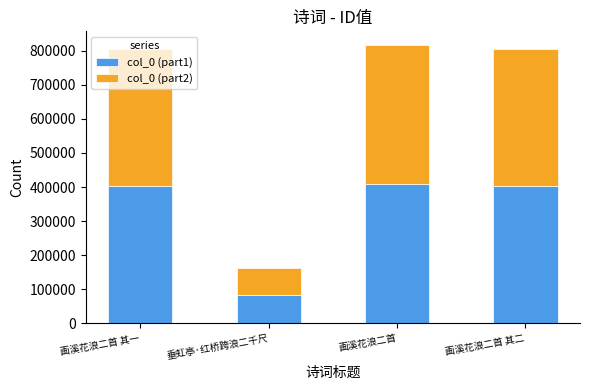

What is the total value across all series at 画溪花浪二首?

816969